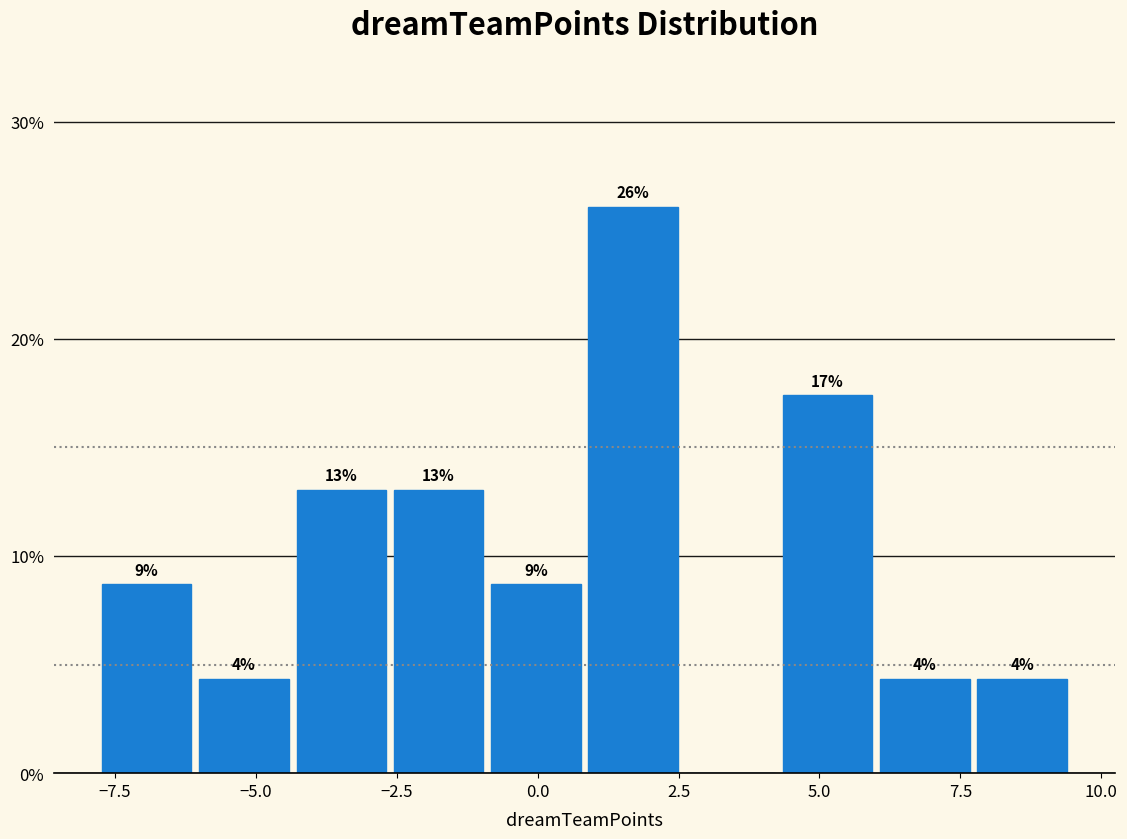

Around what value on the x-axis is the tallest bar? Give the approximate position of its centre, as read against the axis.

1.5